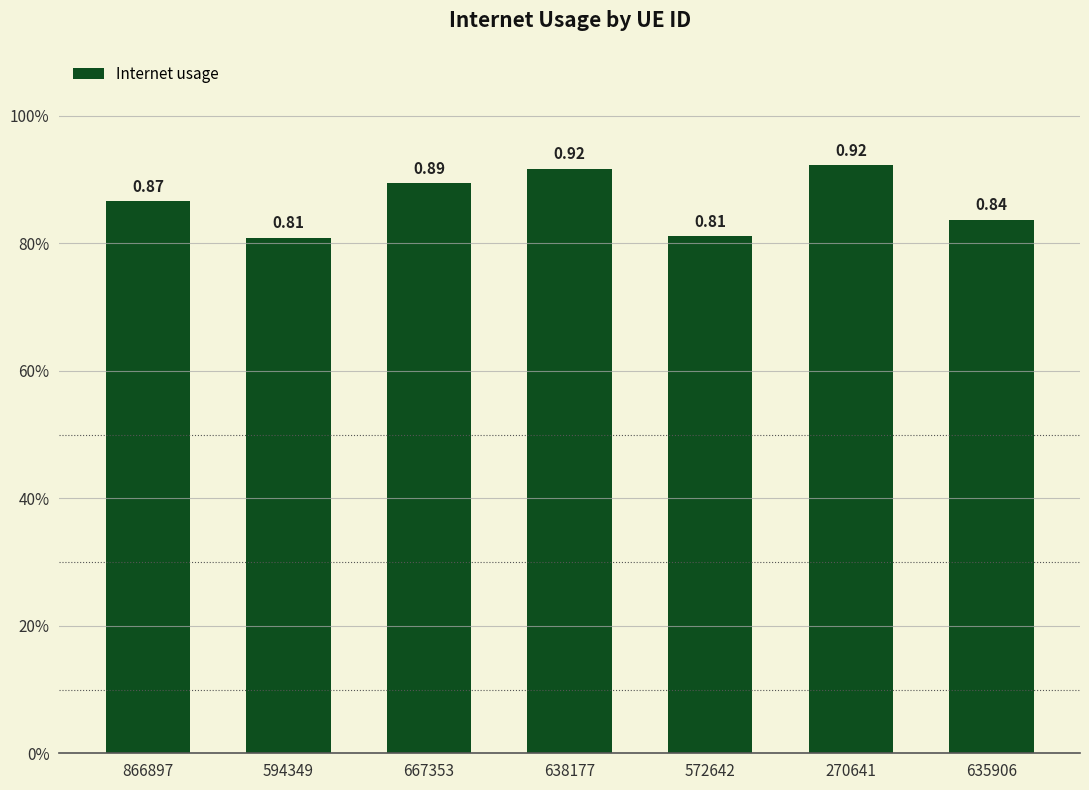

True or false: the data shows 0.5 at 594349.

False